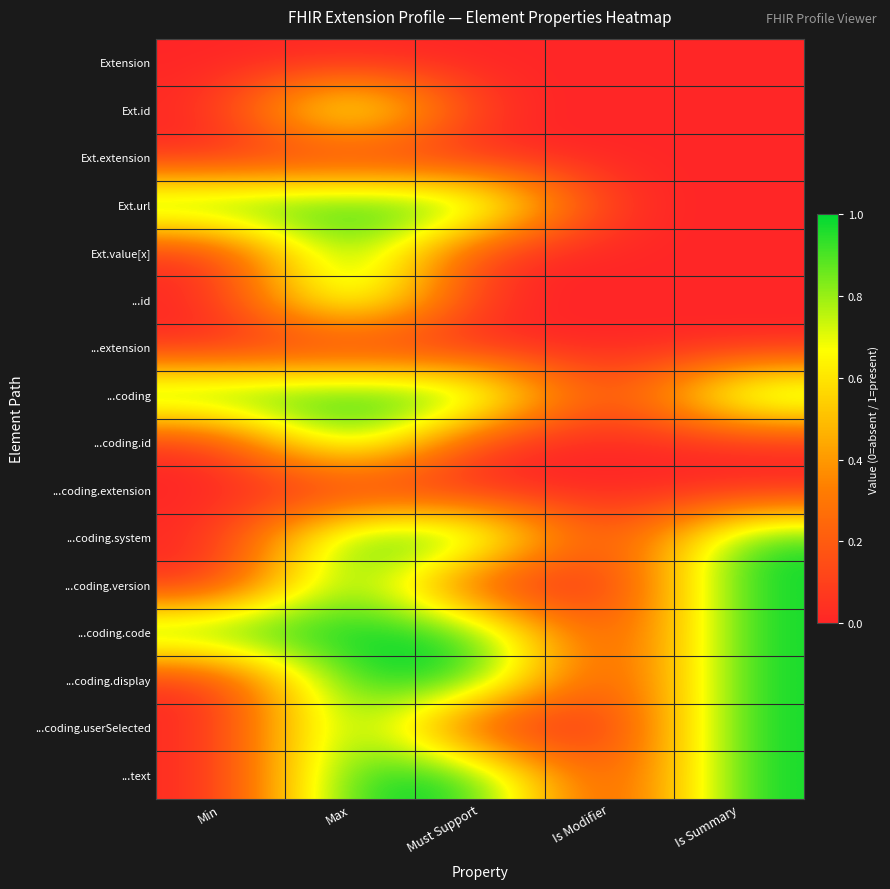

How many categories are shown in the chart?

5